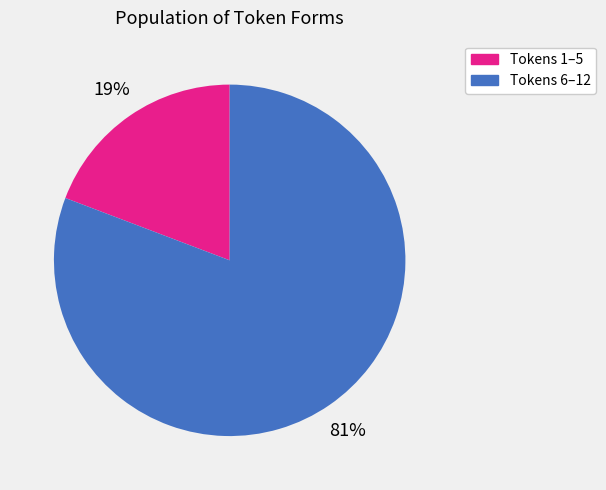

Is there any slice that represents more than half of the pie?

Yes